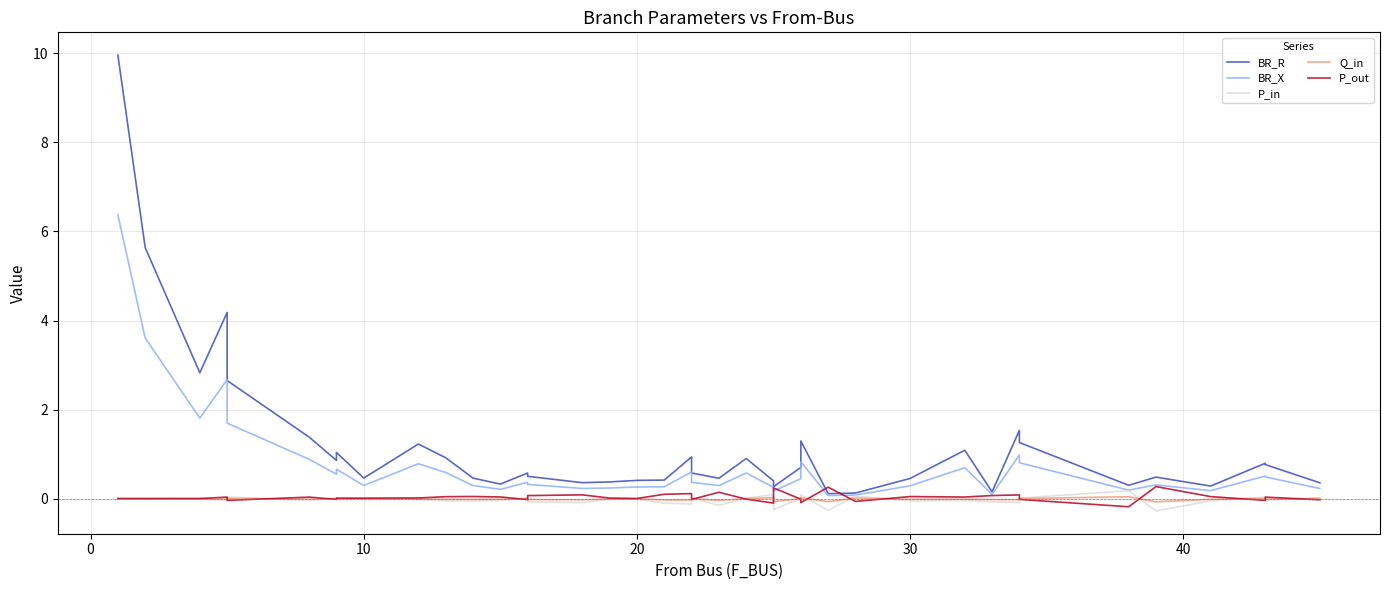

True or false: BR_X and BR_R intersect in this chart.

False